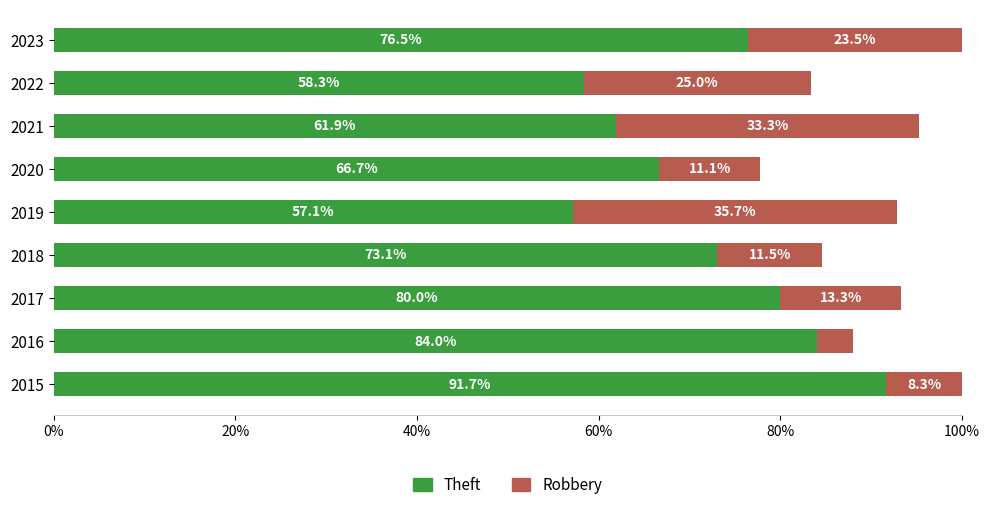

The Theft series shows 103.6 at 2021. True or false?

False